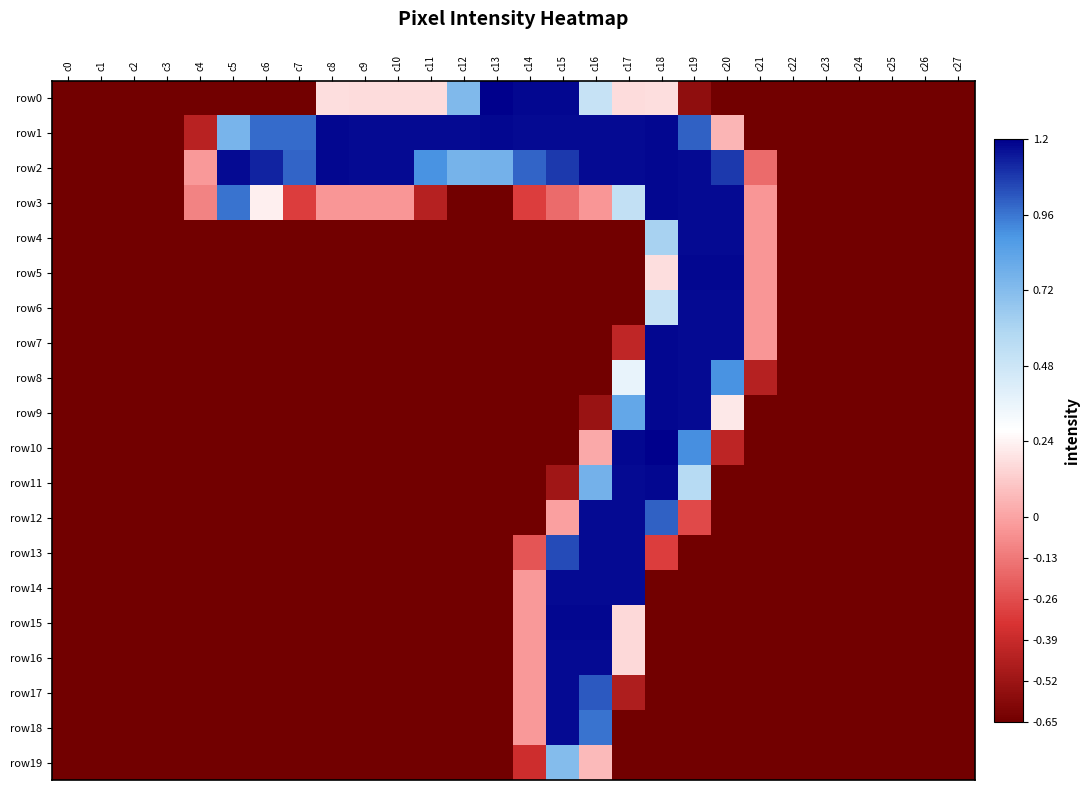

What is the minimum value shown in the chart?

-0.7